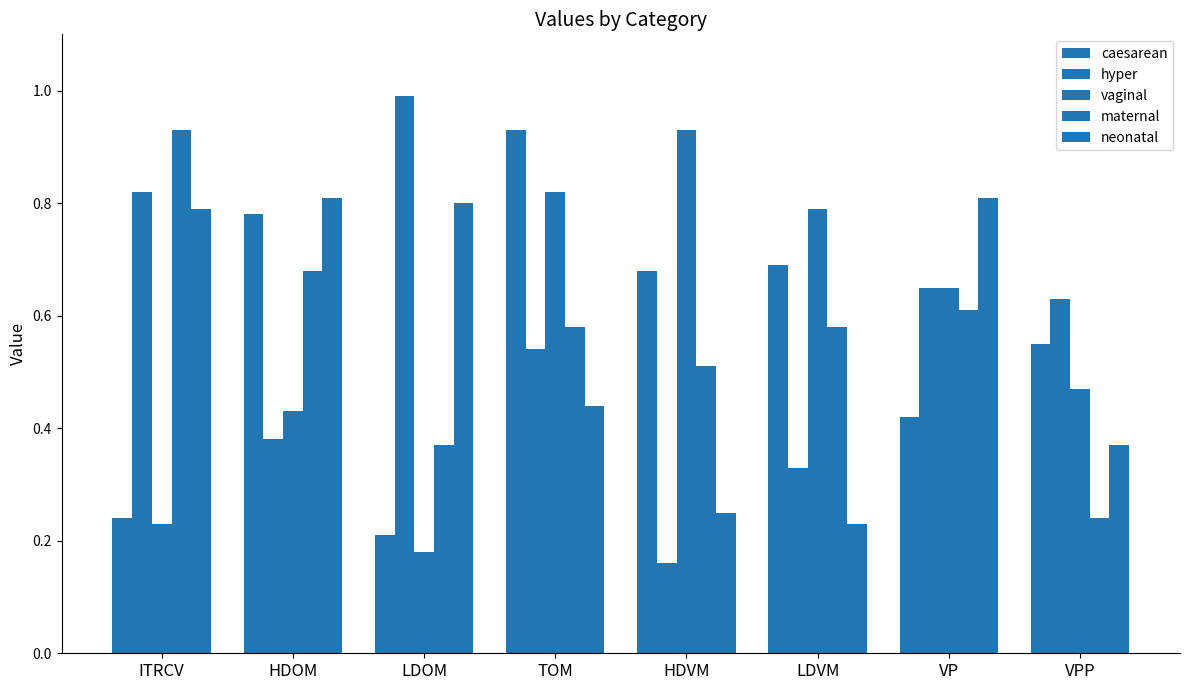

Are the bars horizontal?

No